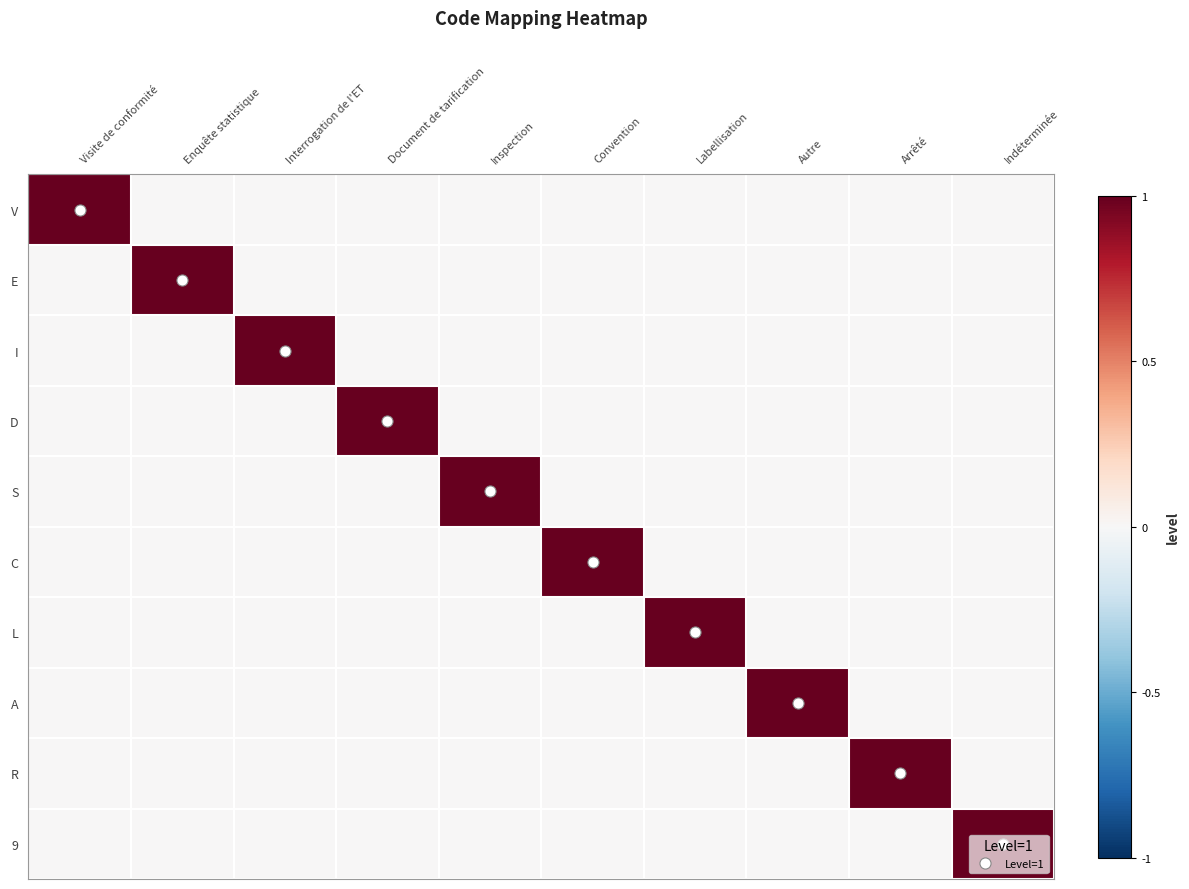

At which category is the sum across all series the highest?

Visite de conformité